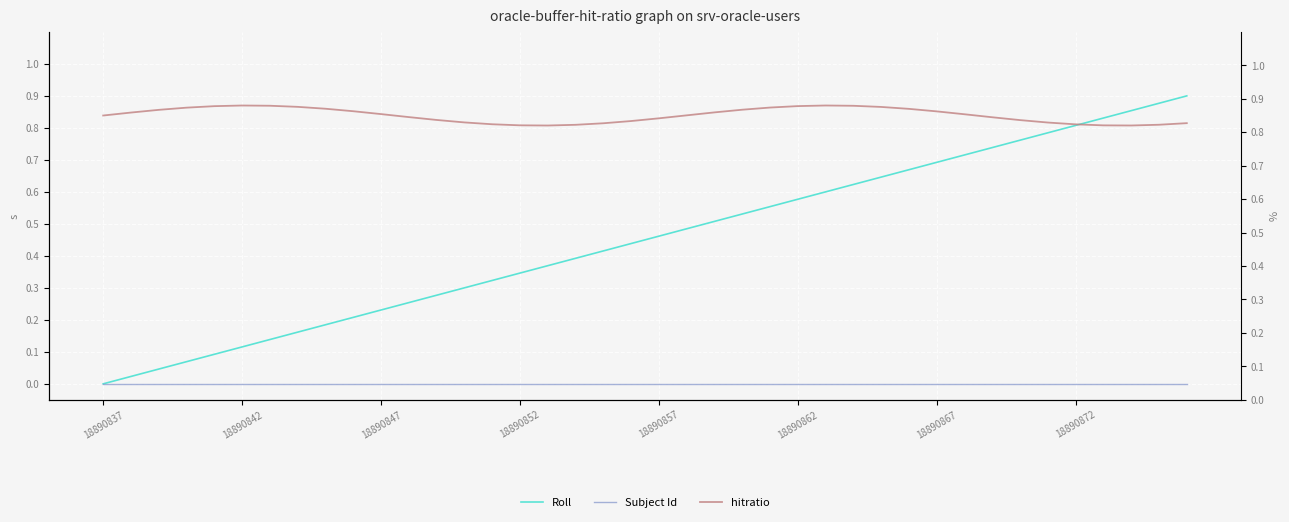

What are all the series names shown in the legend?

Roll, Subject Id, hitratio